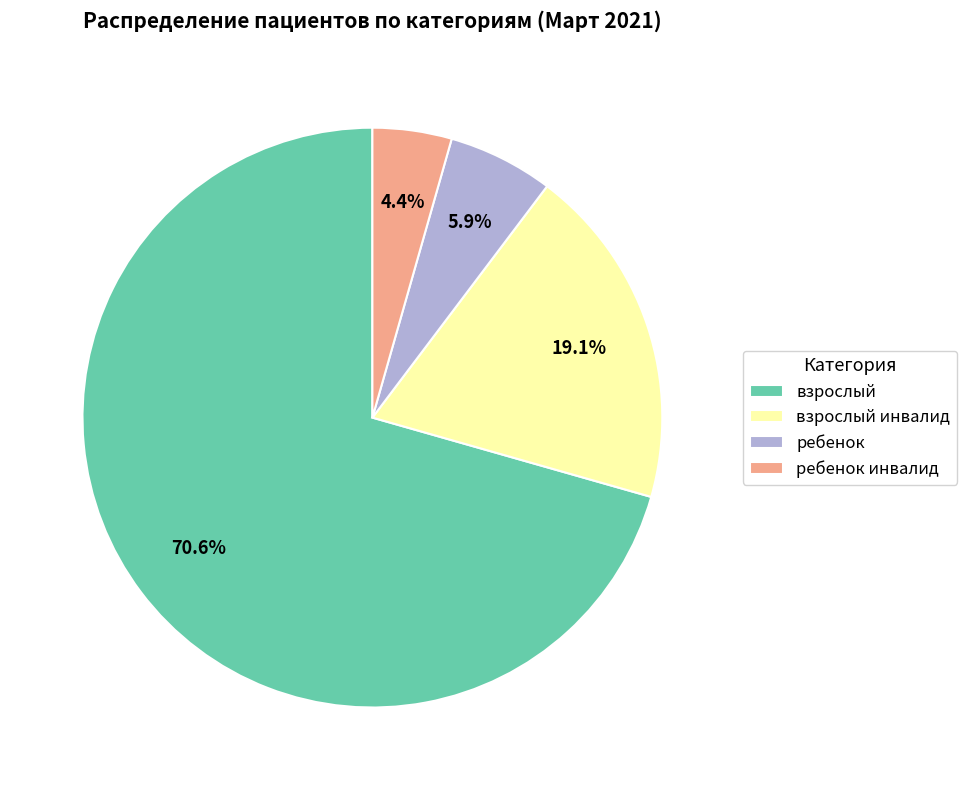

Does взрослый represent more than half of the total?

Yes